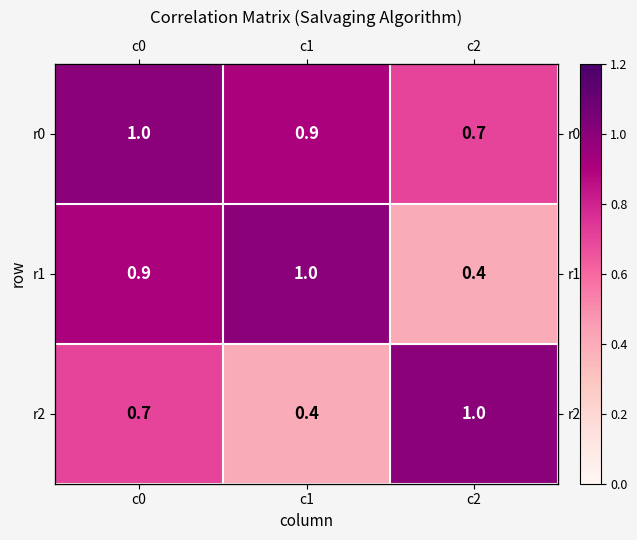

What is the sum of all r1 values?

2.3